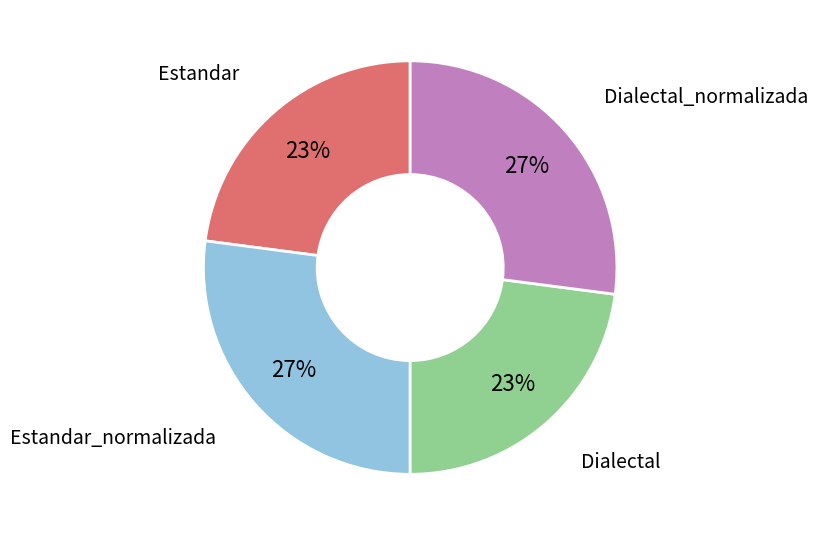

Approximately how many times larger is the value at Estandar_normalizada compared to Dialectal?

1.2